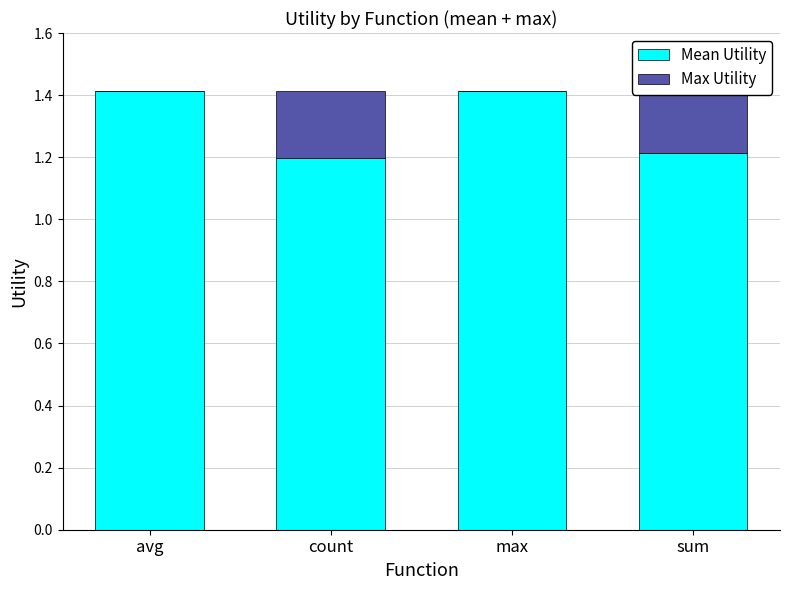

Is it true that Mean Utility equals 1.2 at count?

True